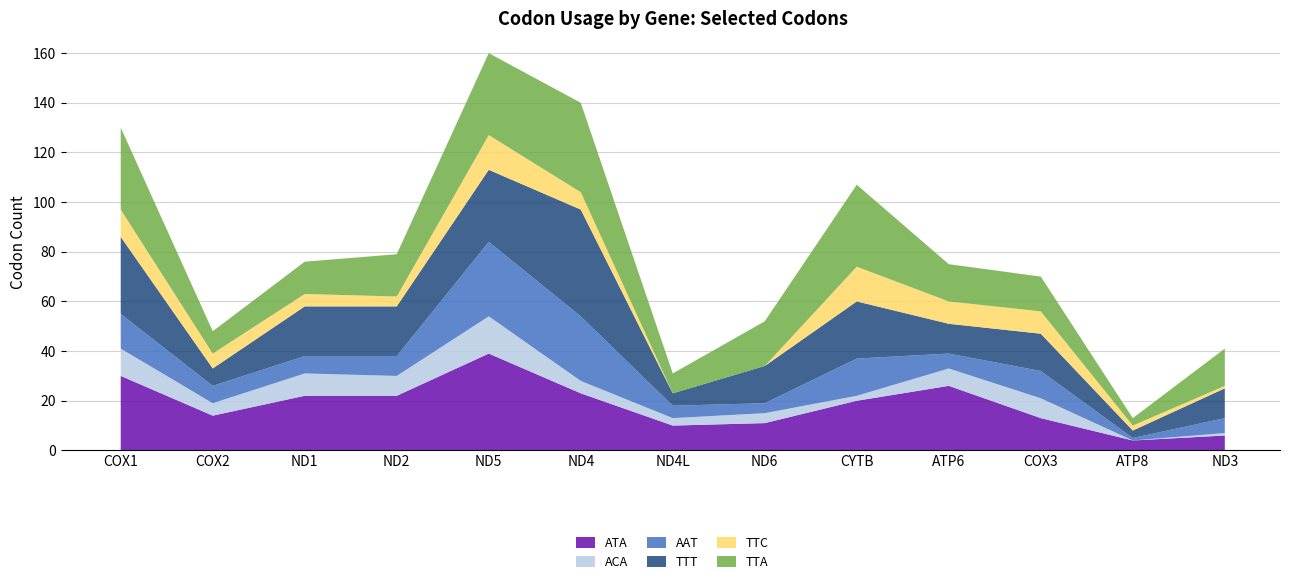

Reading left to right, extract all data points from this chart.

ATA: 30	14	22	22	39	23	10	11	20	26	13	4	6
ACA: 11	5	9	8	15	5	3	4	2	7	8	0	1
AAT: 14	7	7	8	30	26	5	4	15	6	11	1	6
TTT: 31	7	20	20	29	43	5	15	23	12	15	3	12
TTC: 11	6	5	4	14	7	0	0	14	9	9	2	1
TTA: 33	9	13	17	33	36	8	18	33	15	14	3	15